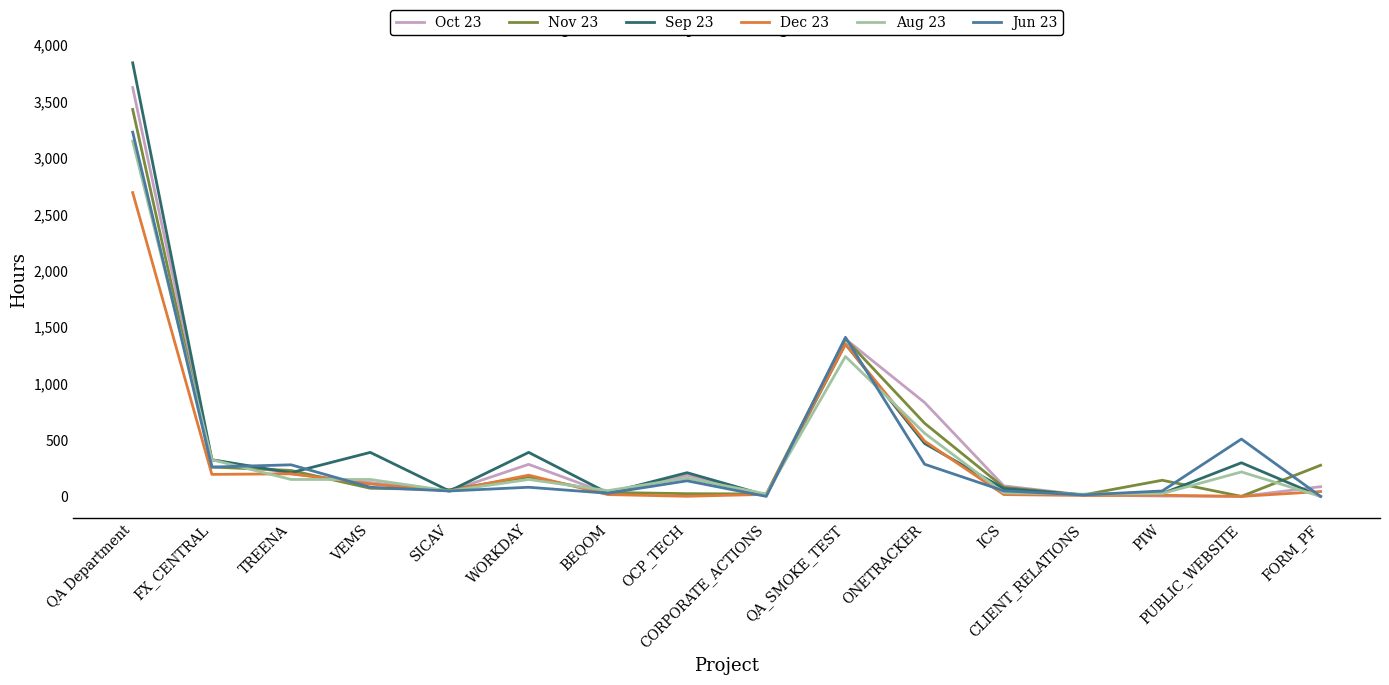

Between TREENA and OCP_TECH, which series saw the biggest shift?

Nov 23